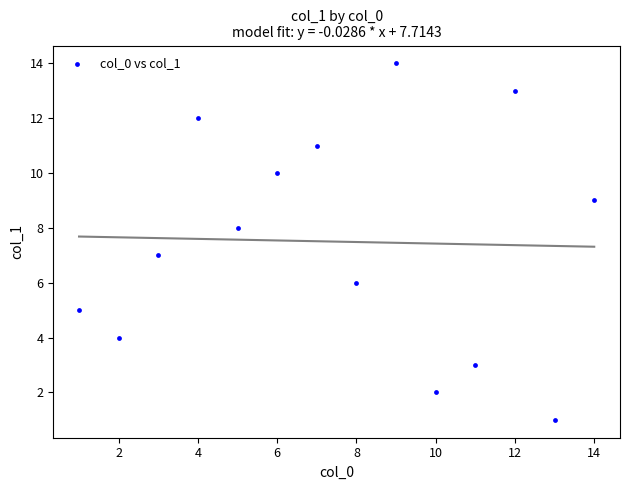

What is the range of Y values (max minus min)?

13